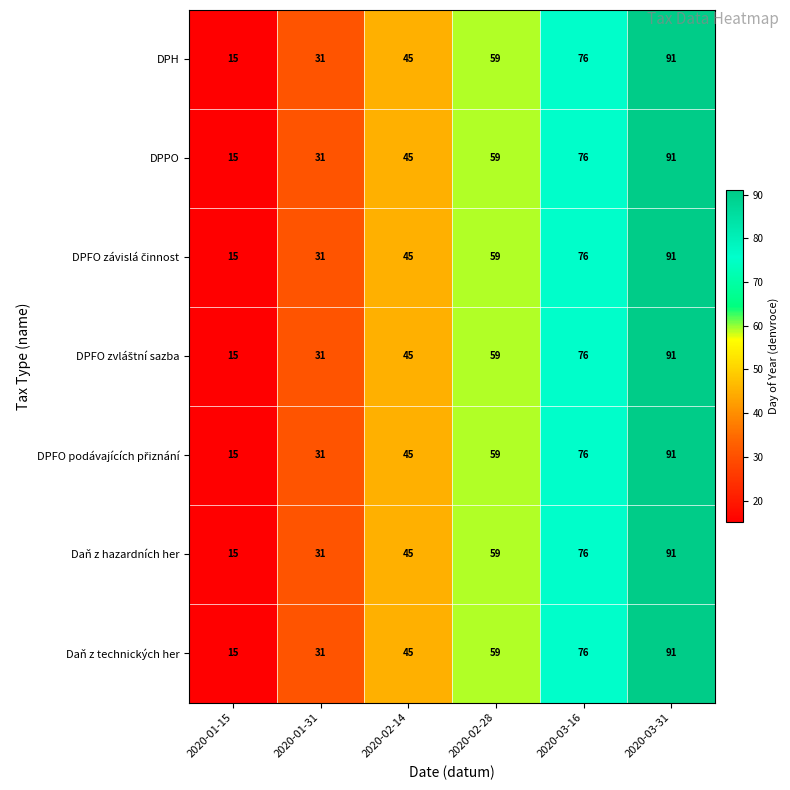

What is the difference between the second highest and second lowest values in the DPH series?

45